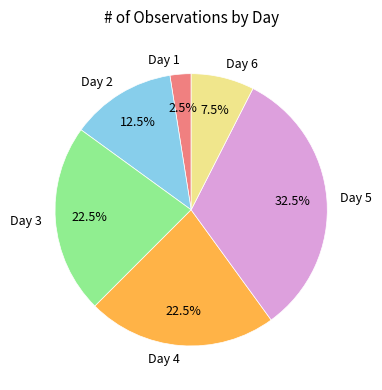

Which category has the biggest portion of the pie?

Day 5